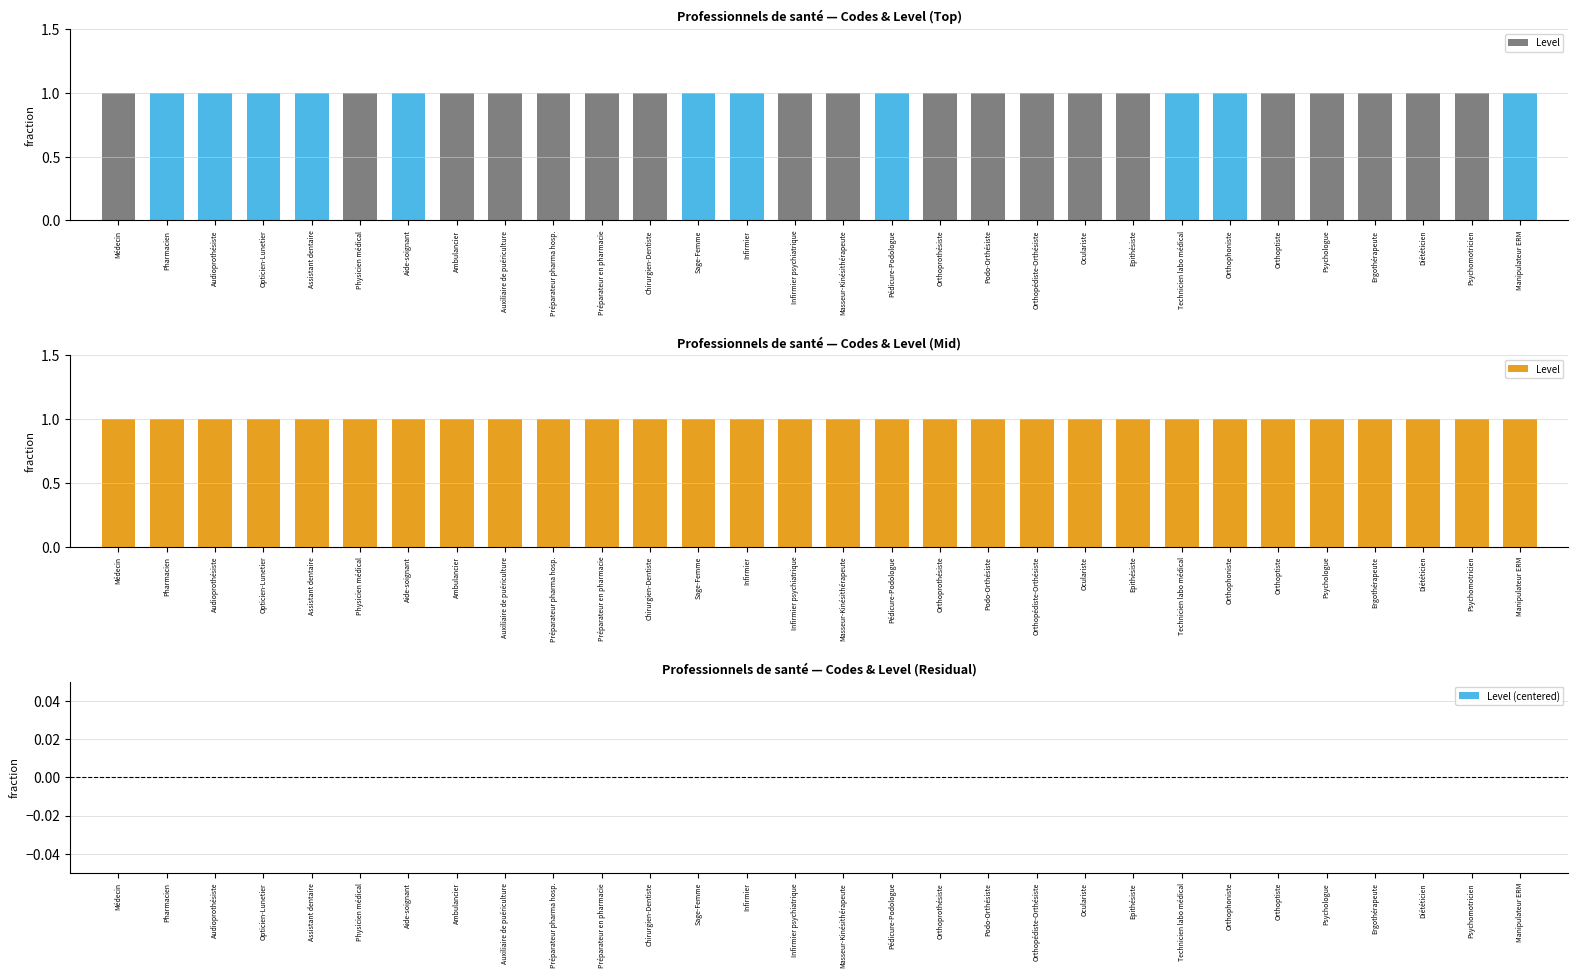

The value of Level at Ambulancier is 1. True or false?

True